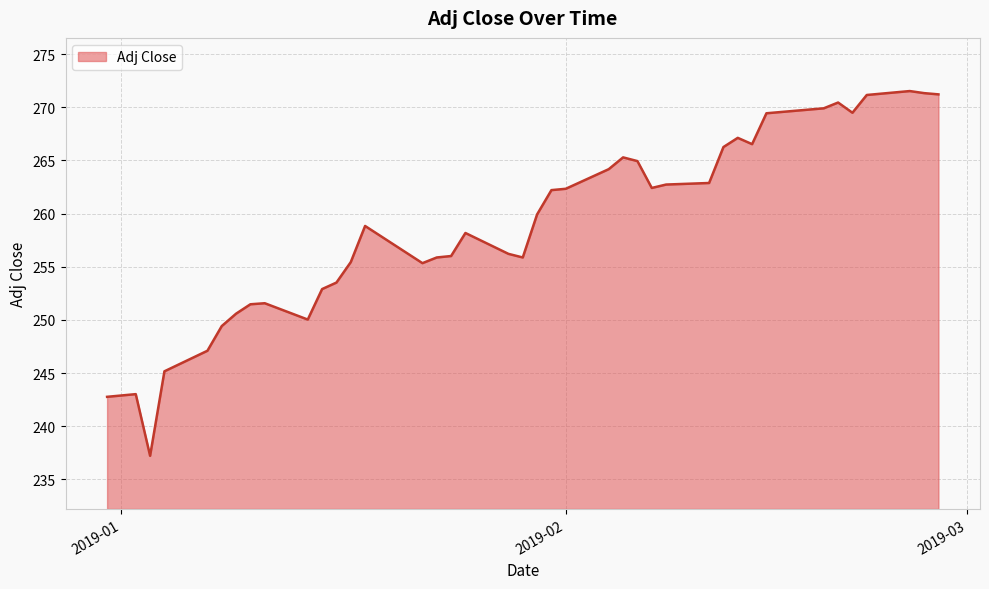

What is the greatest value displayed?

271.5